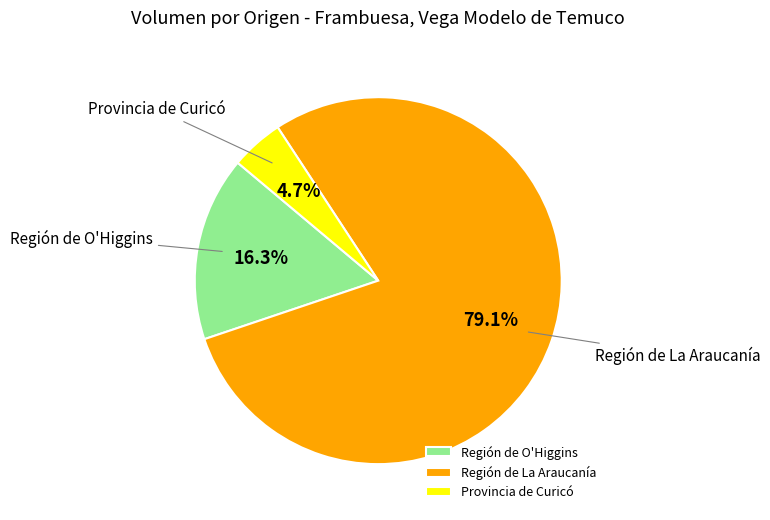

How many slices are in this pie chart?

3